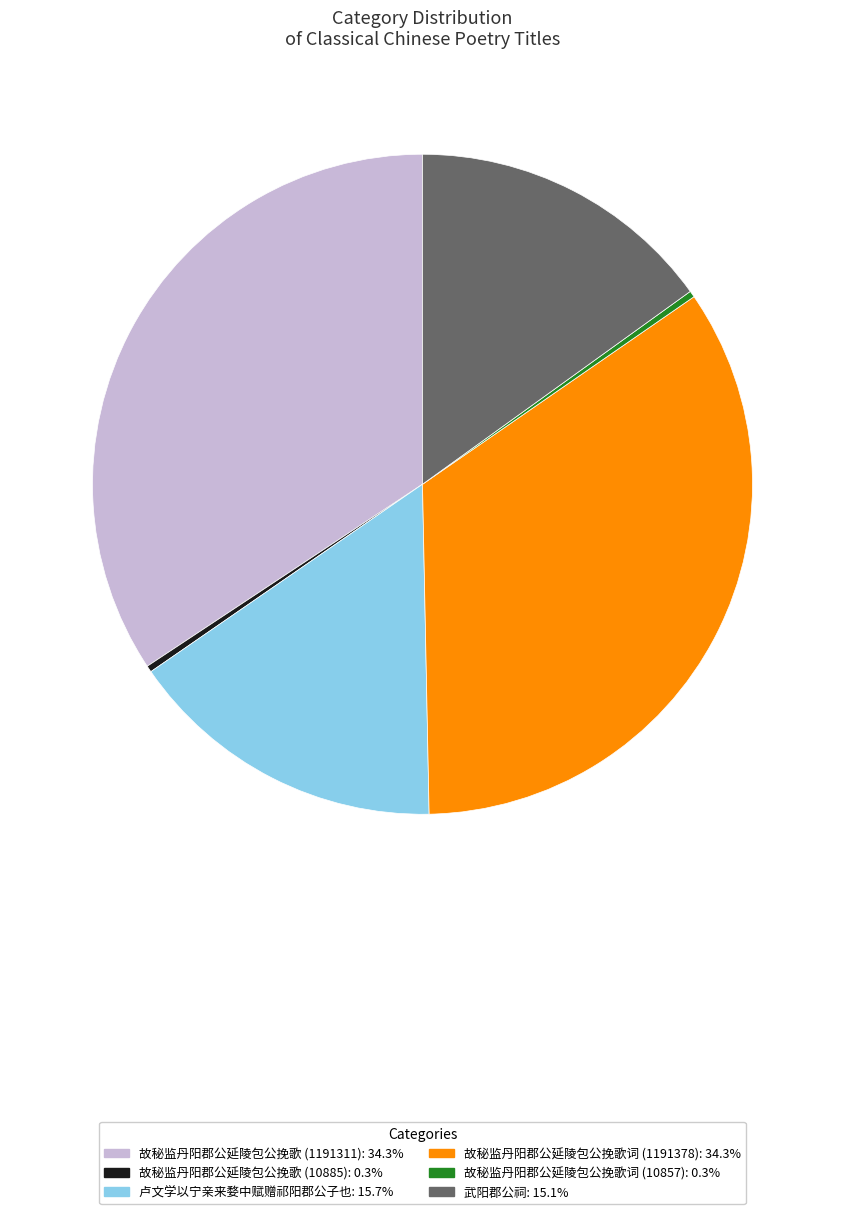

How many segments does this pie chart have?

6